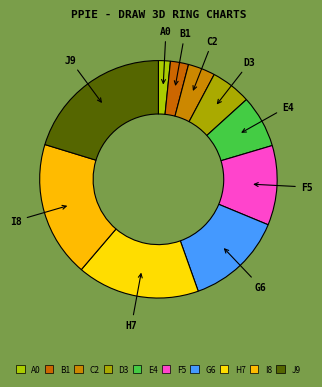

The I8 slice represents 9% of the pie. True or false?

False